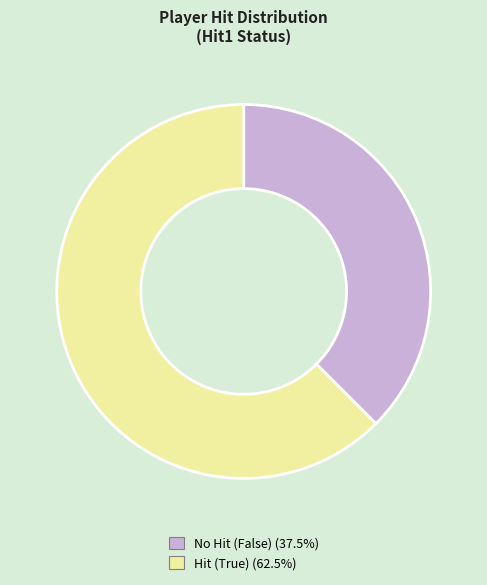

Is there a majority slice in this chart?

Yes